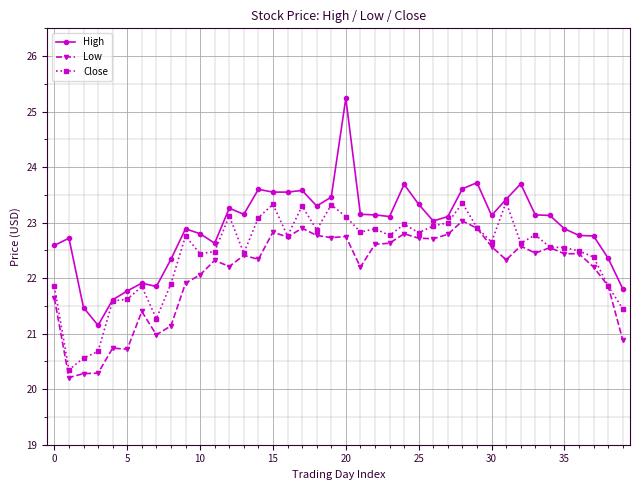

True or false: Low has more than 1 points higher than both neighbors.

True